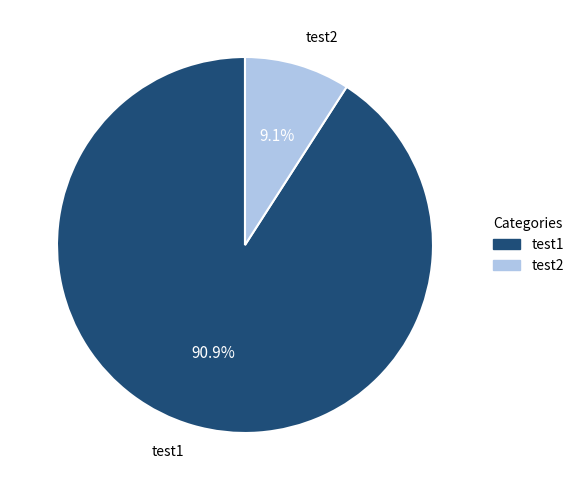

Which category has the smallest portion of the pie?

test2